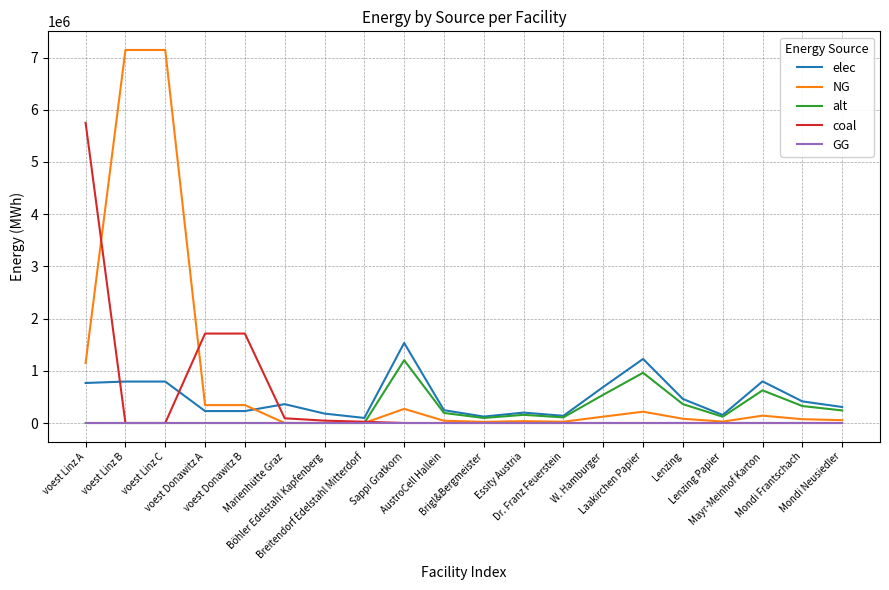

True or false: NG and elec intersect in this chart.

True